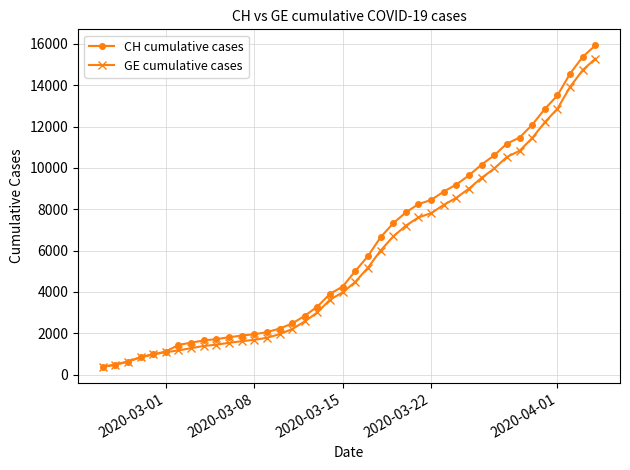

What is the value of the CH cumulative cases point at the 3rd from the left?

630